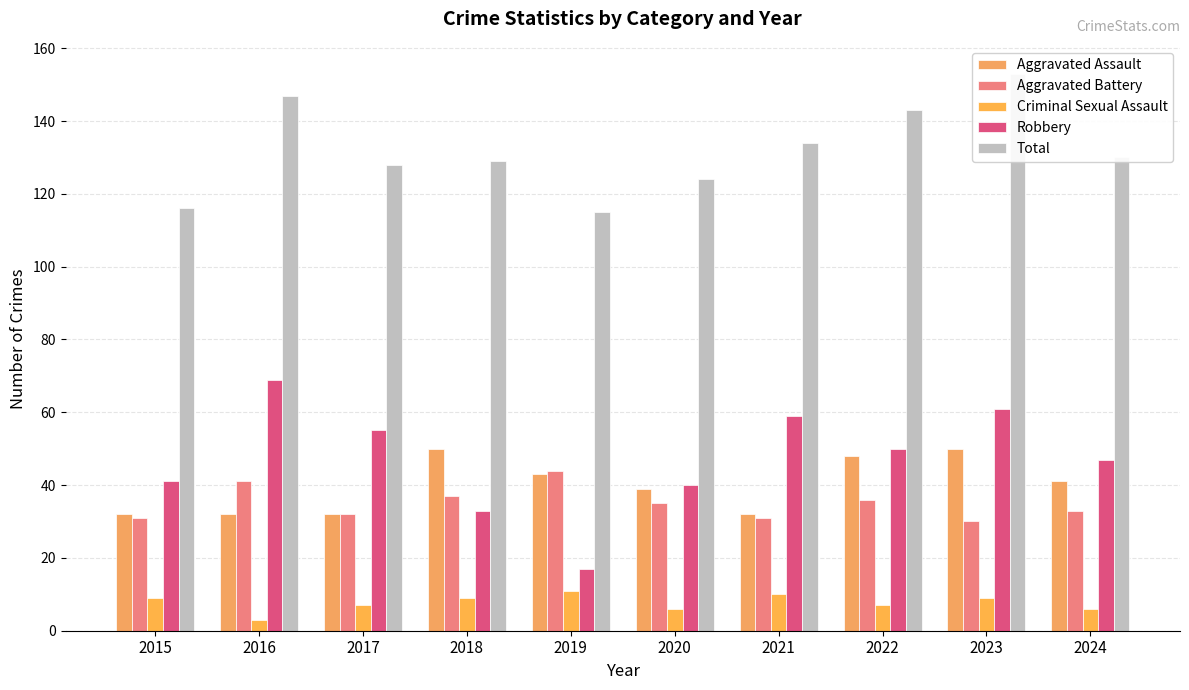

Which has a higher value, 2022 or 2021?

2022